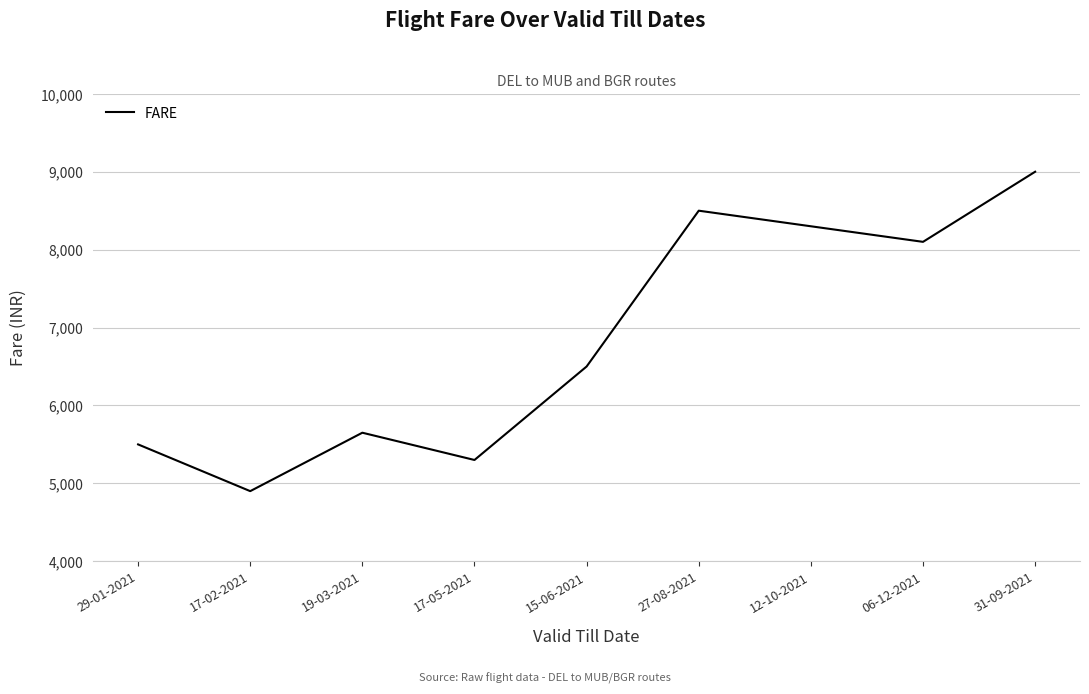

How many interior local peaks (higher than both neighbors) does the data have?

2